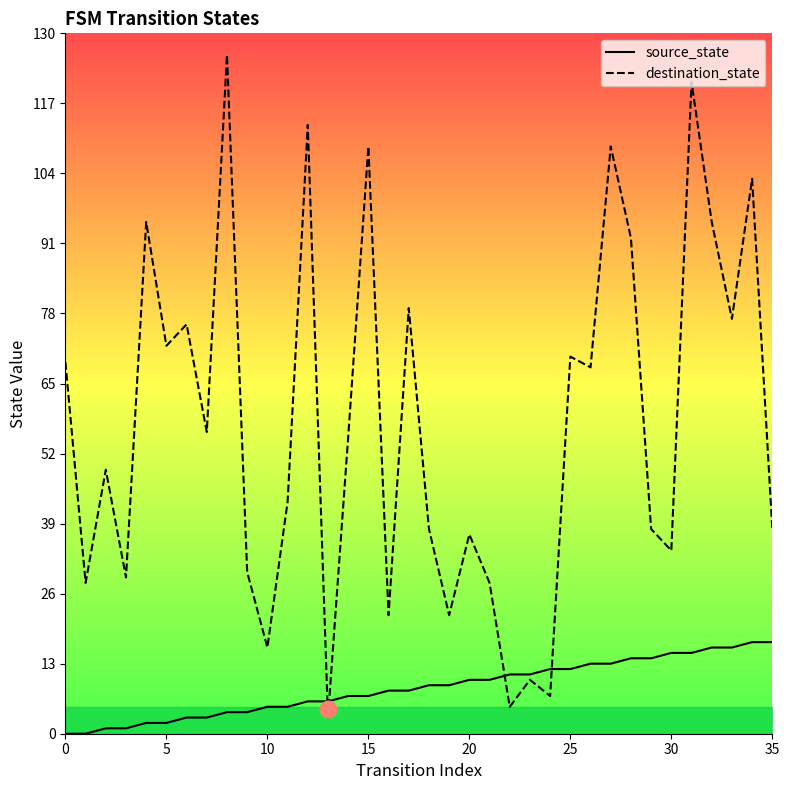

Is it true that source_state equals 1 at 11?

False